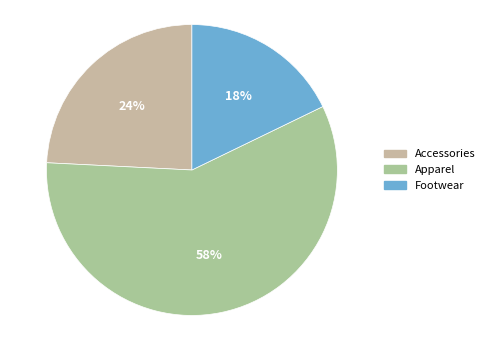

Count the number of slices in the pie.

3